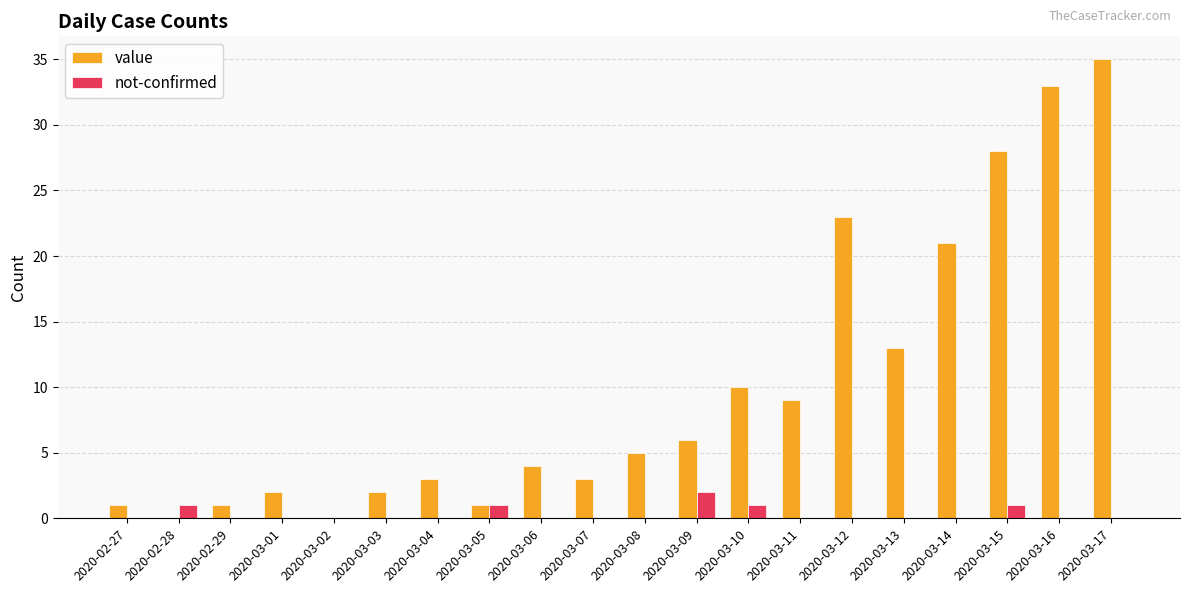

At which label does value reach its peak?

2020-03-17